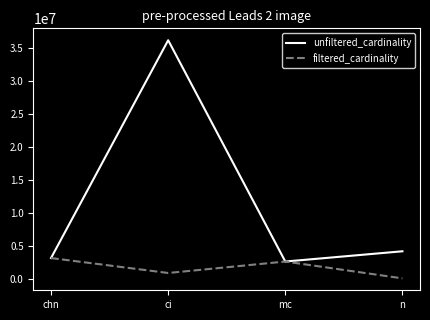

Is the value of filtered_cardinality at mc greater than the value of unfiltered_cardinality at ci?

No